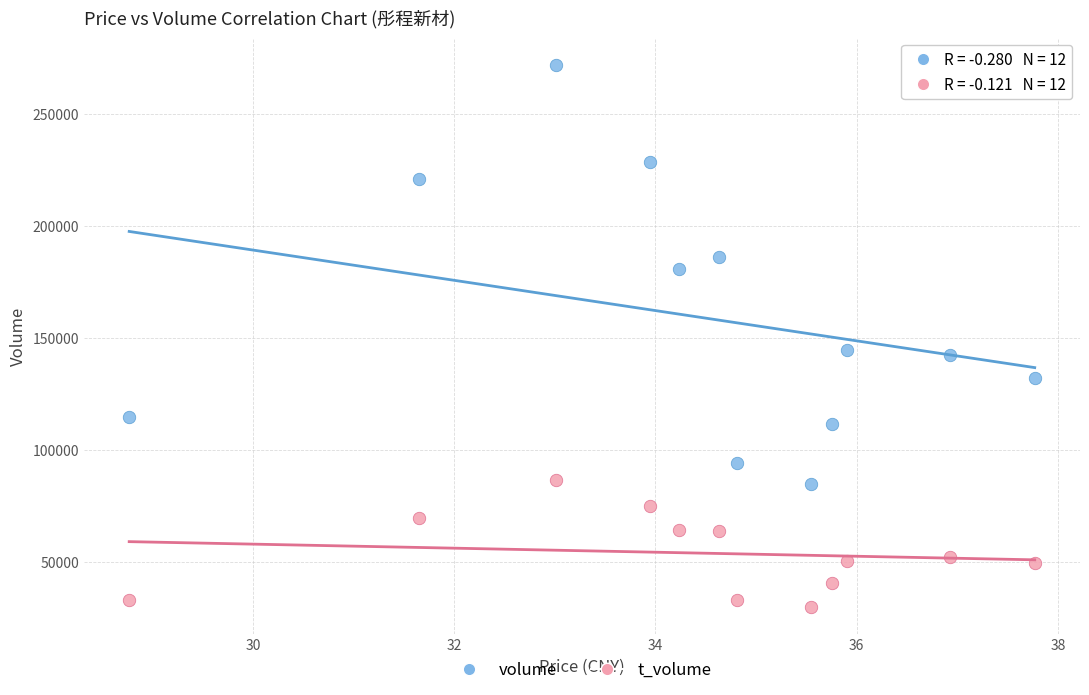

Which series has the largest Y range (max minus min)?

volume